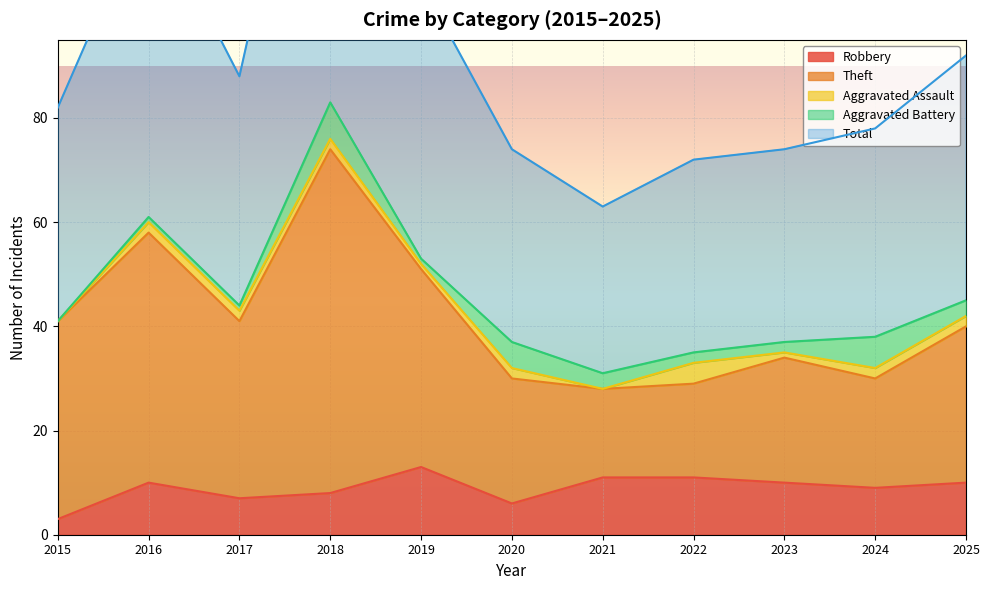

What is the smallest value displayed?

3